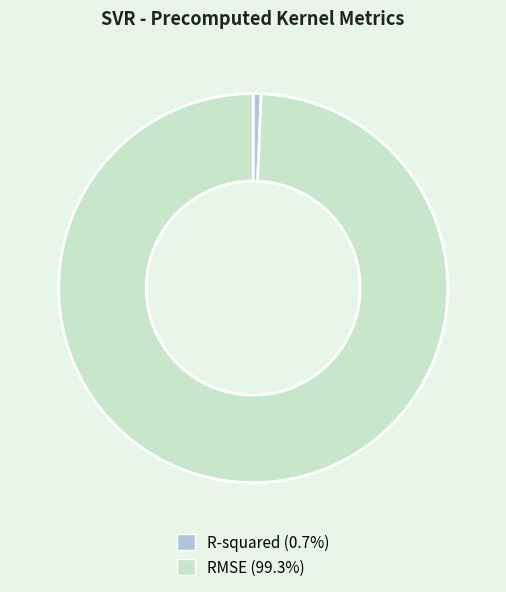

Is RMSE (99.3%) the majority of the pie?

Yes